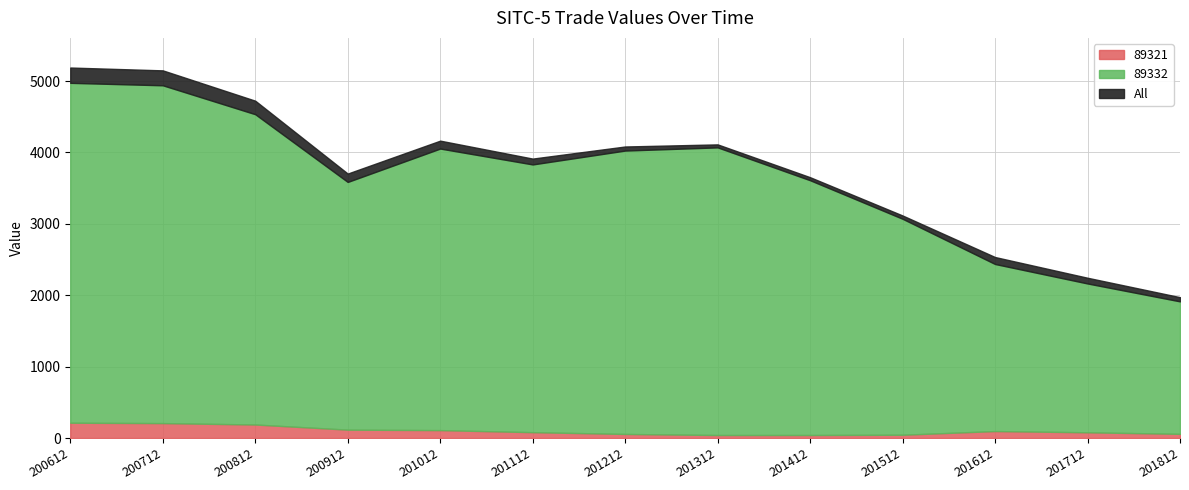

Is the value of All at 201612 greater than the value of 89321 at 200912?

Yes